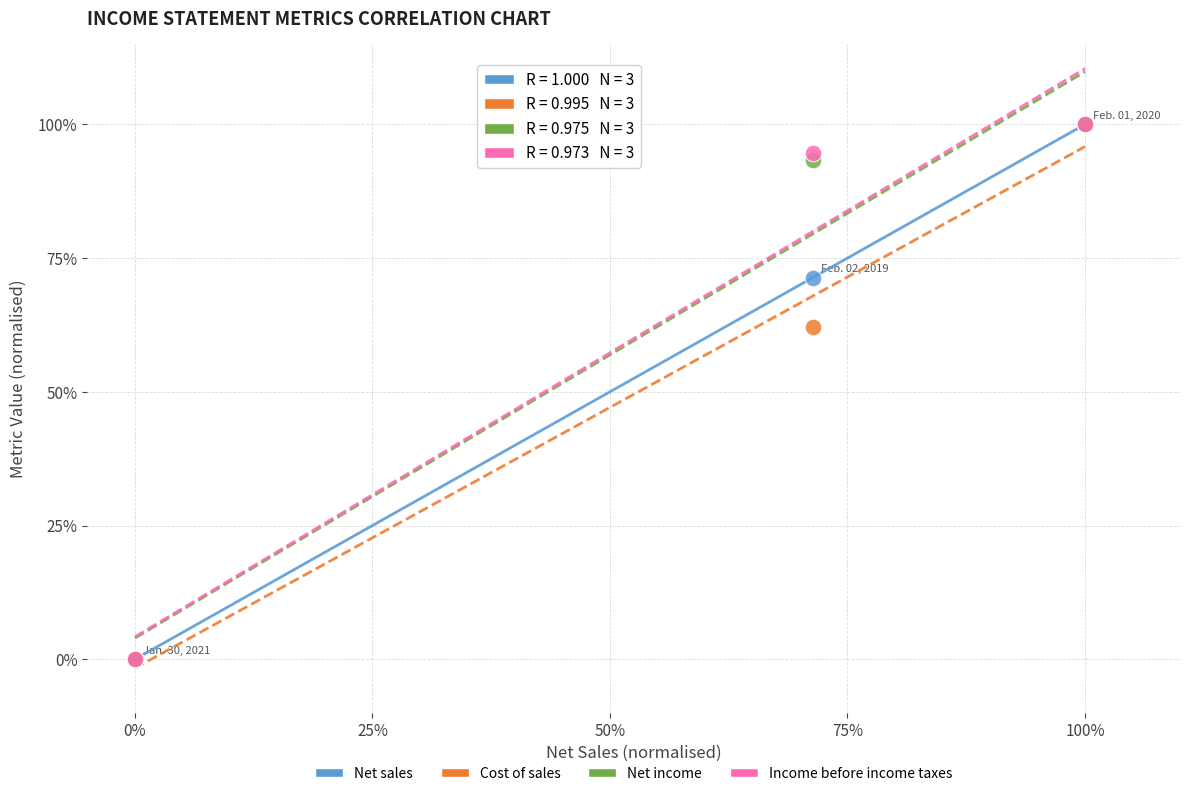

What are all the series names shown in the legend?

Net sales, Cost of sales, Net income, Income before income taxes